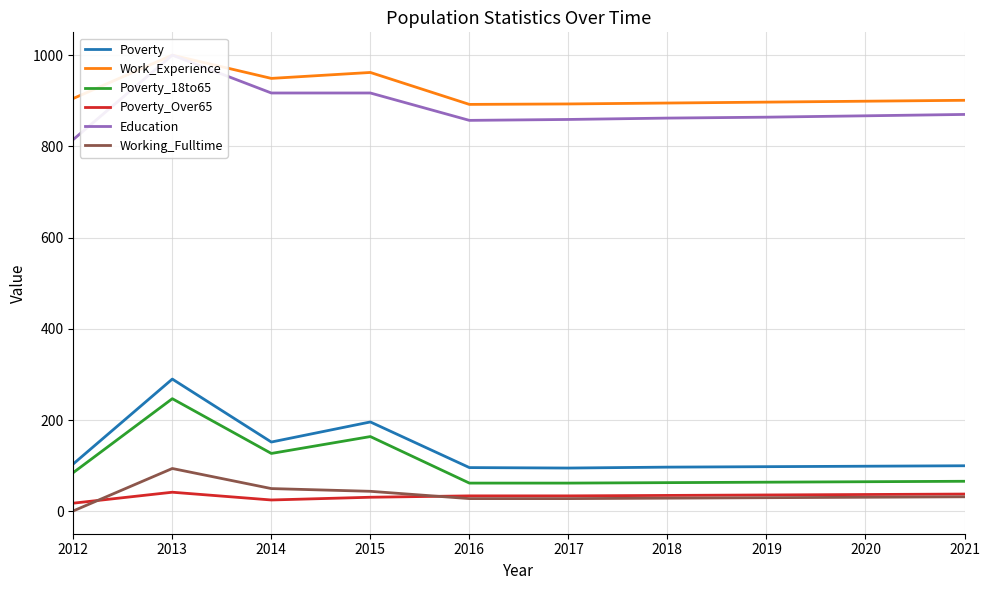

What is the difference between the maximum and minimum values in the Working_Fulltime series?

93